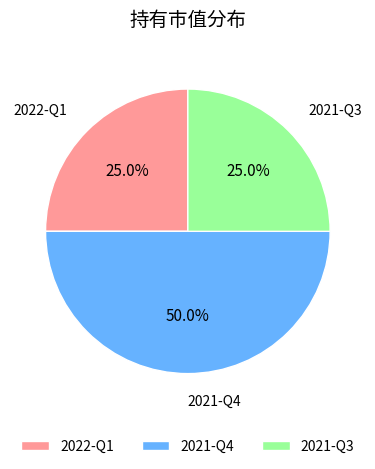

Which slice is the largest?

2021-Q4